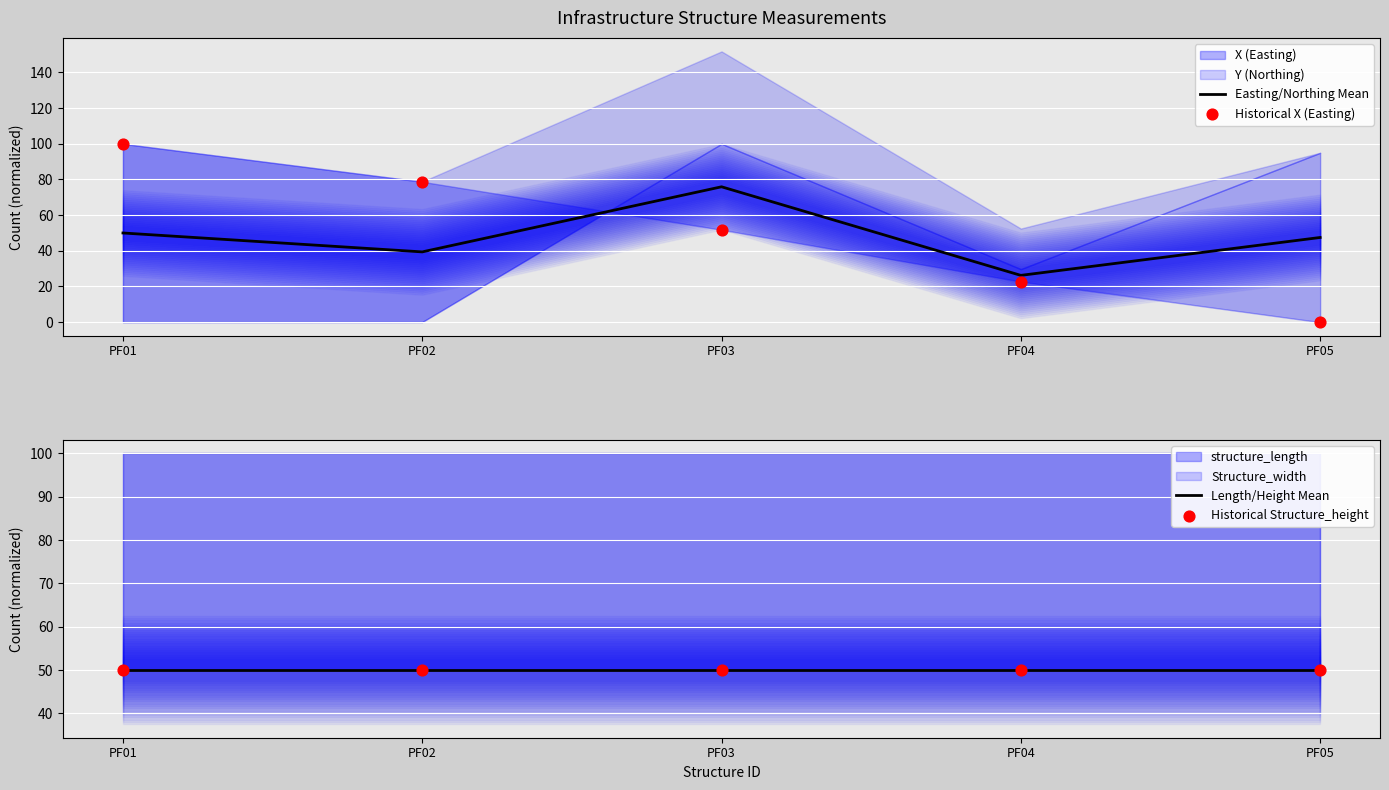

What is the total value across all series at PF03?

227.7